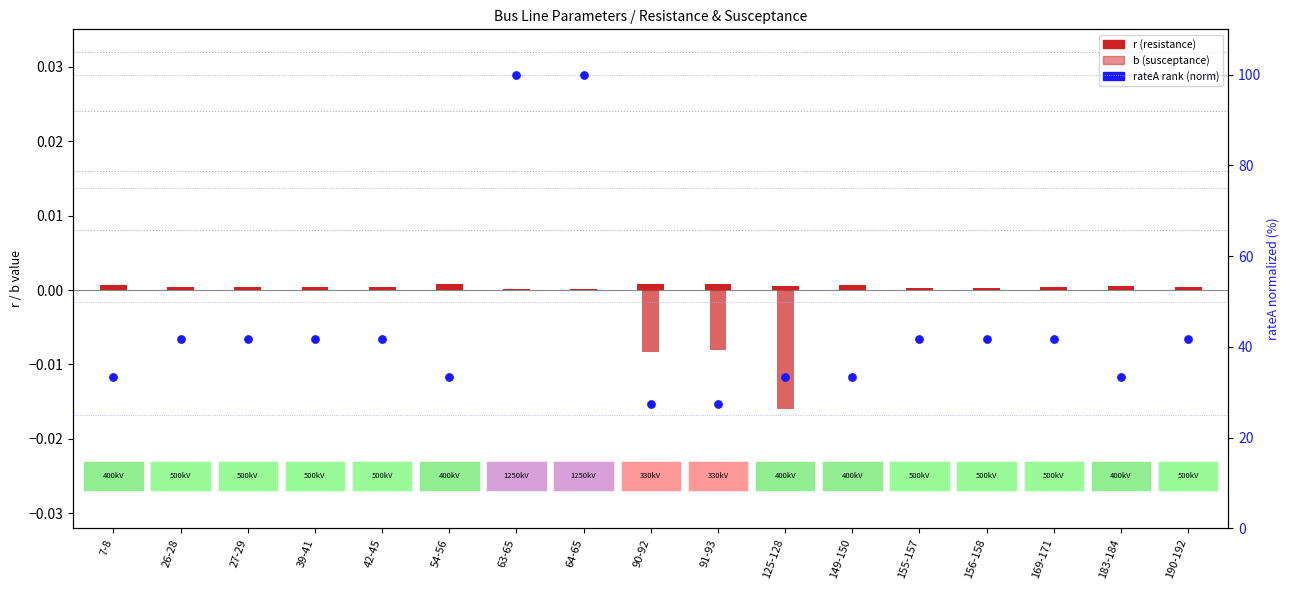

Which series contains the highest Y value?

rateA rank (norm)